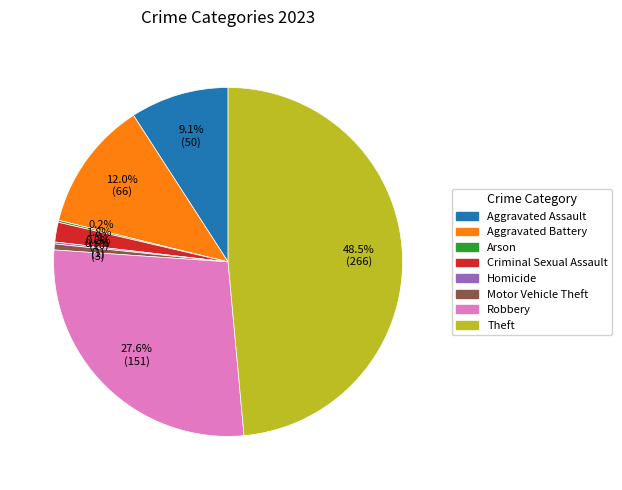

Between Aggravated Assault and Theft, which is larger?

Theft